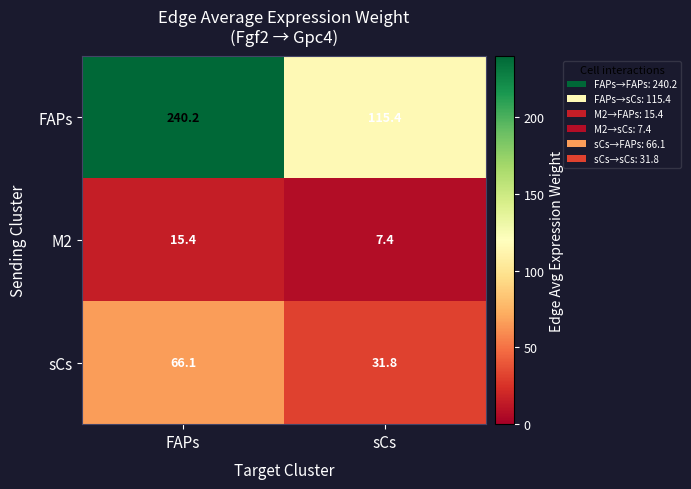

What is the difference between the M2 values at FAPs and sCs?

8.0